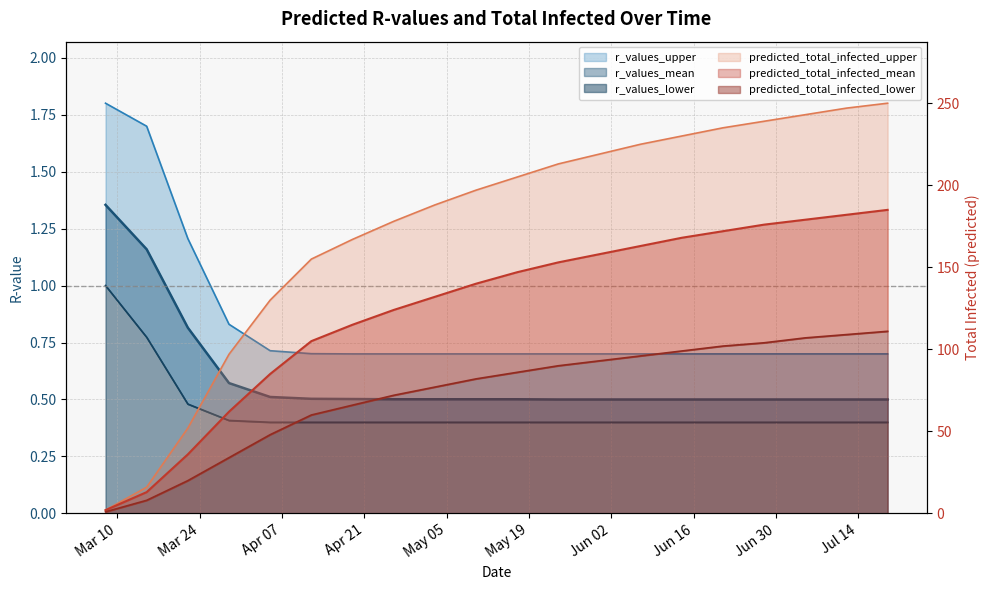

True or false: r_values_upper has a value of 1.8 at 2020-03-08.

True